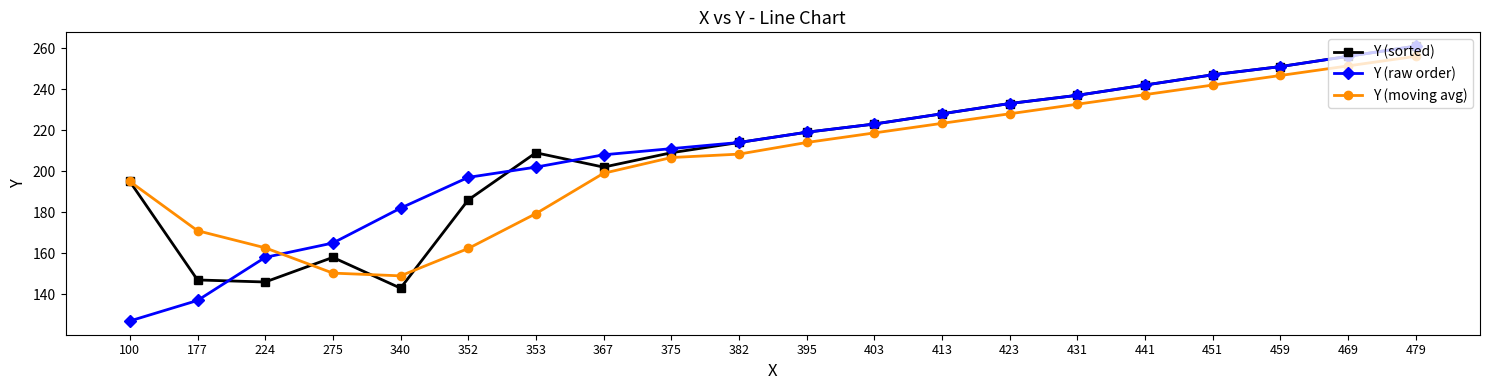

What is the spread (max minus min) of values at 382?

5.7